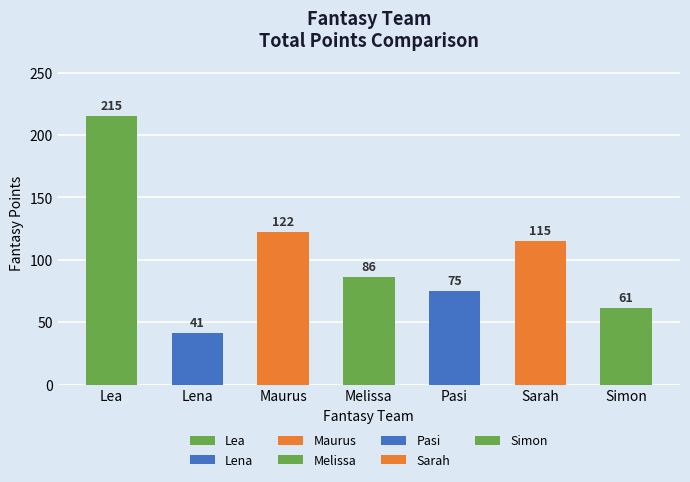

Which category has the highest value across all series?

Lea